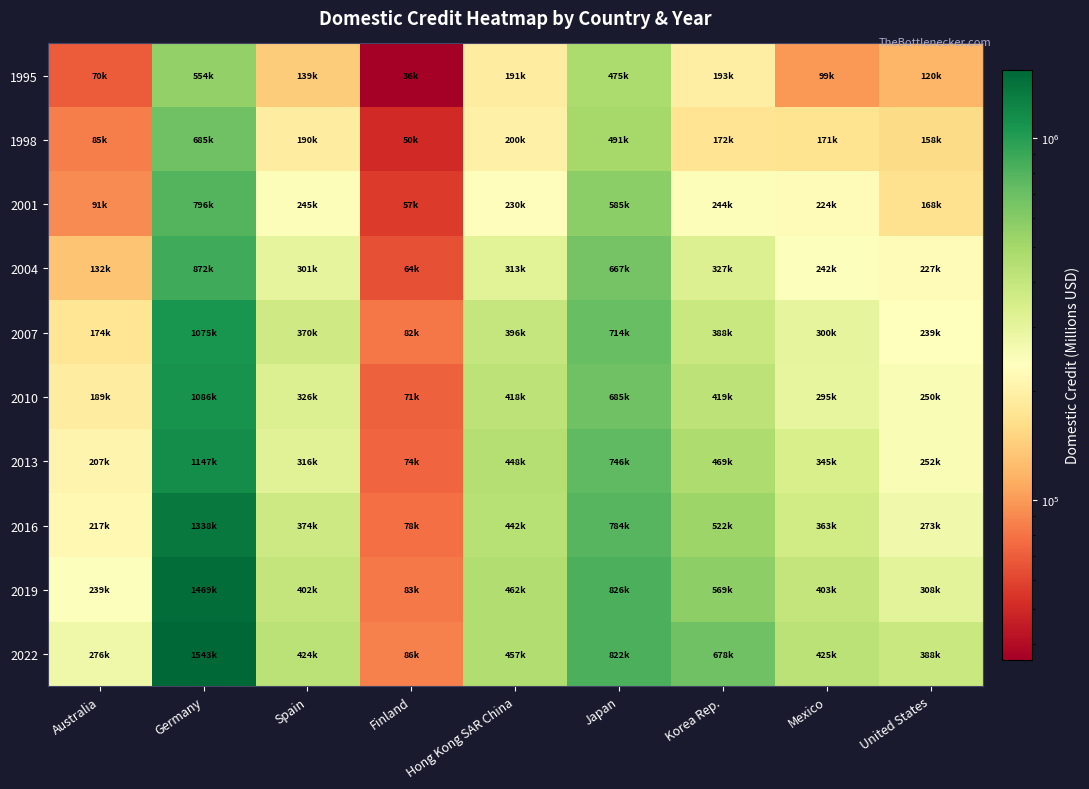

What is the total value across all series at Spain?

3088594.2